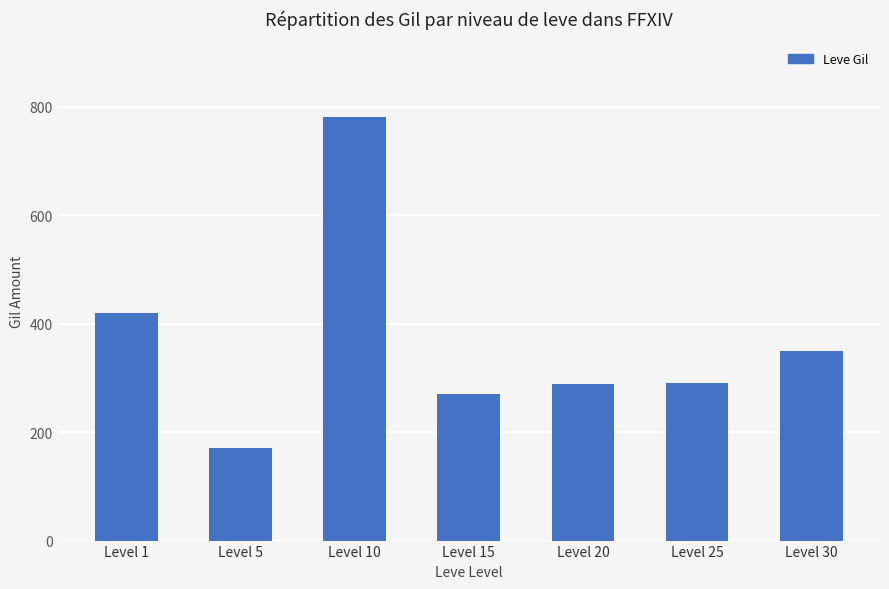

What is the smallest value displayed?

170